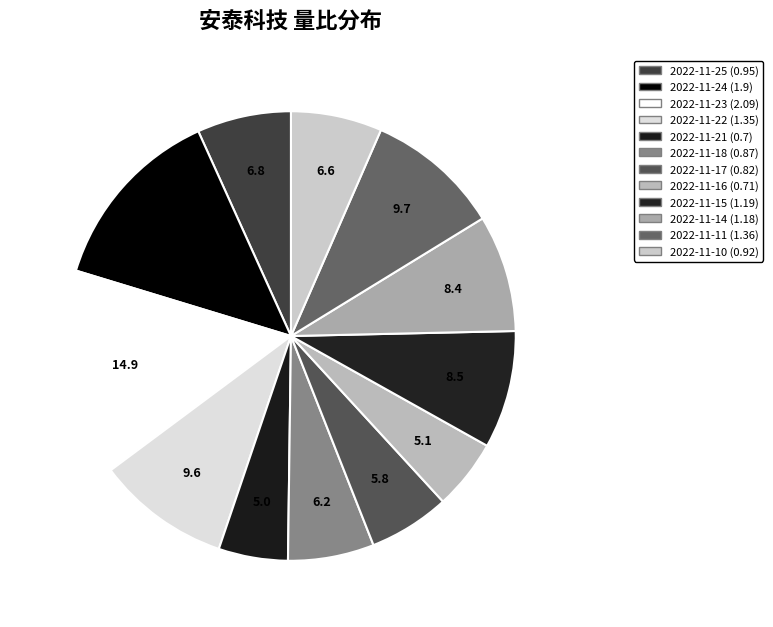

How many segments does this pie chart have?

12